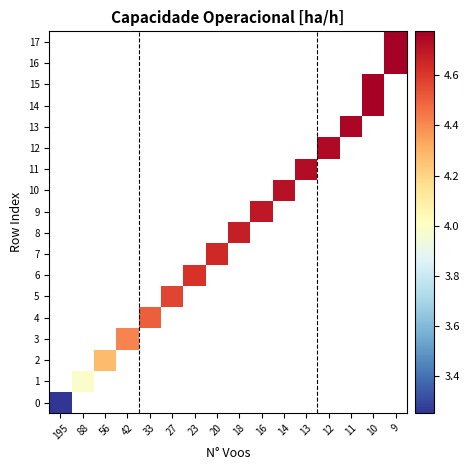

At which category does the chart reach its peak across all series?

9